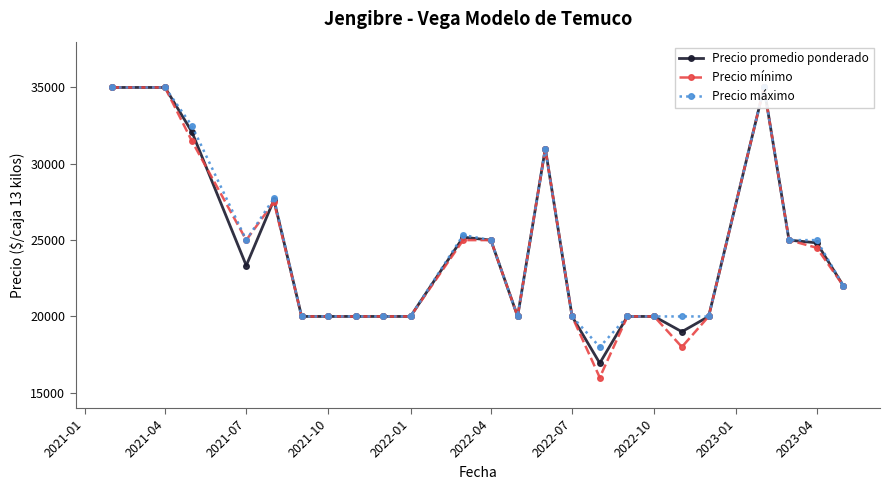

List the series in order of their overall mean, highest first.

Precio máximo, Precio promedio ponderado, Precio mínimo